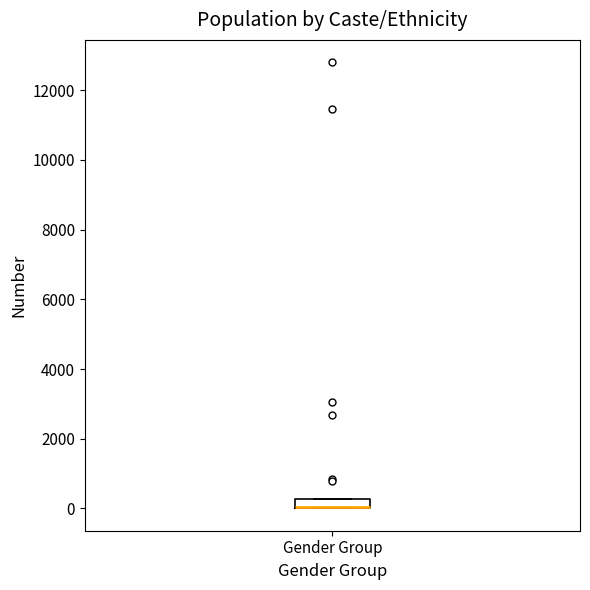

Where is the upper edge of the box for Gender Group on the y-axis? The values are not printed on the chart, so give them approximately, as read against the axis.

200